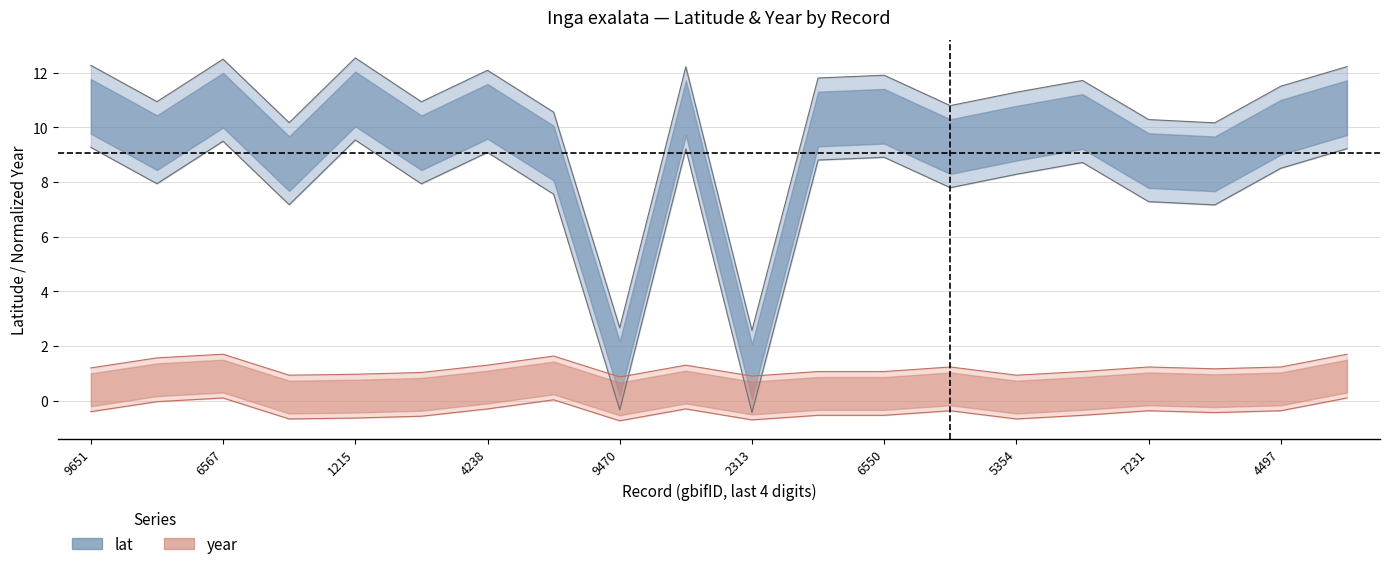

Between 3763006567 and 45336268, which is larger?

3763006567